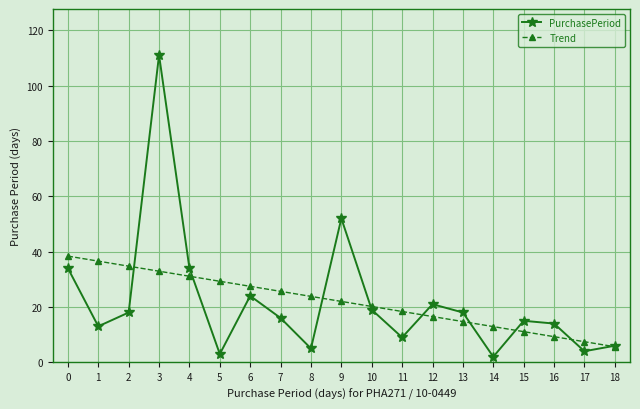

What is the total value across all series at 12?

37.5